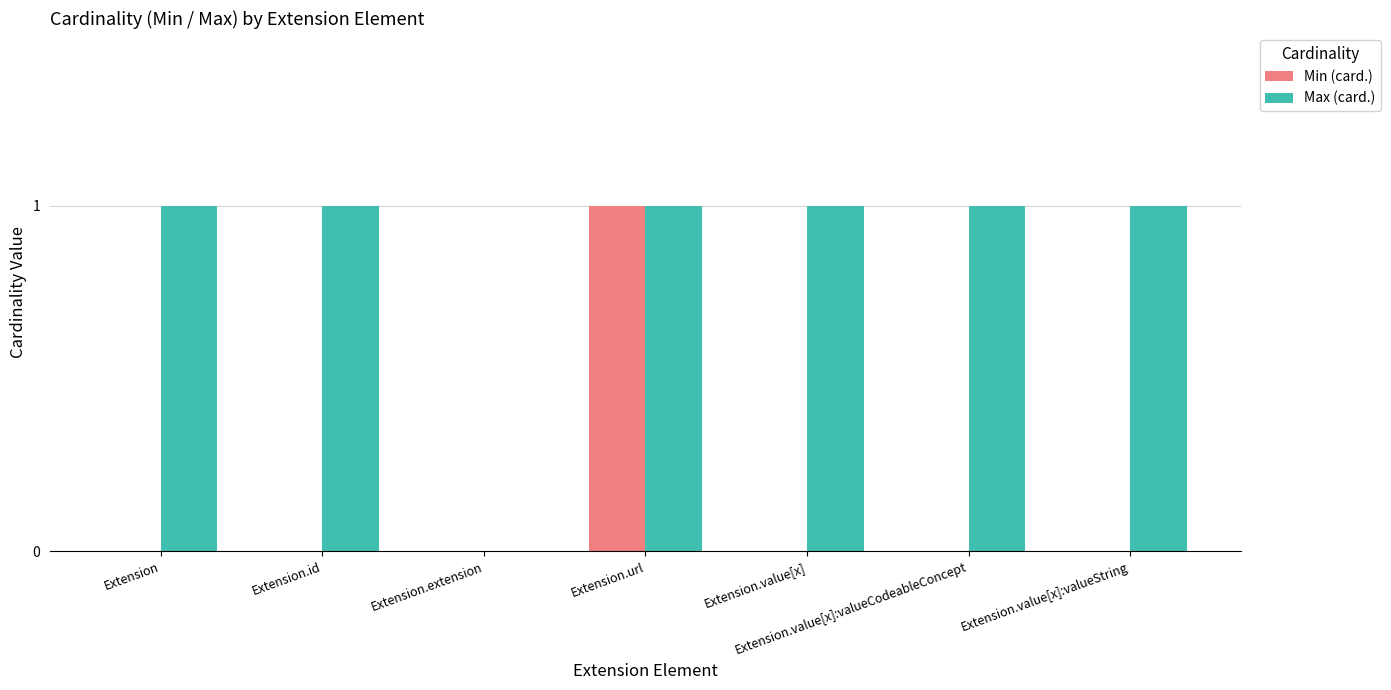

Which series has the largest total across all categories?

Max (card.)